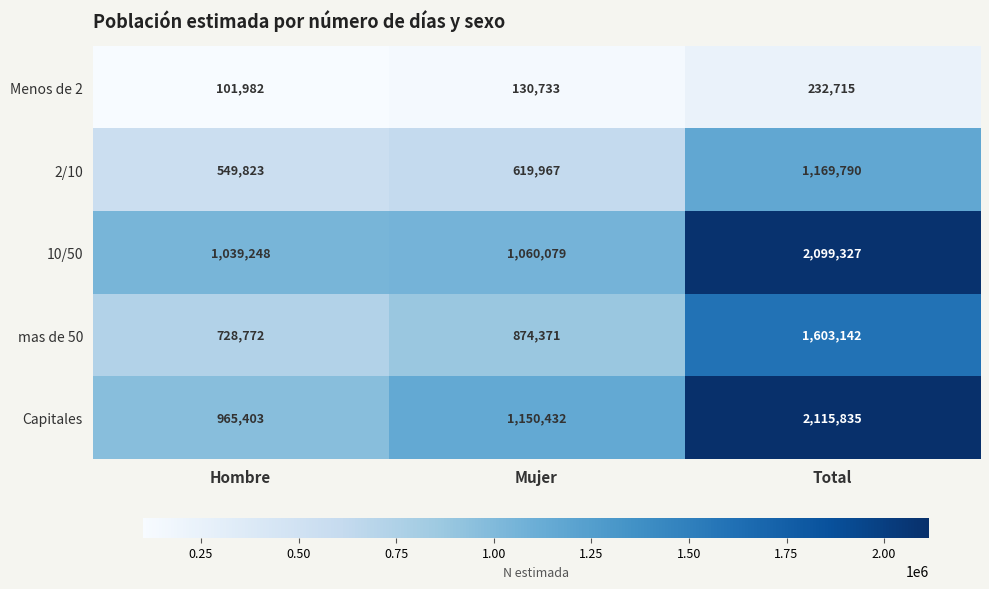

What is the sum of all Menos de 2 values?

465430